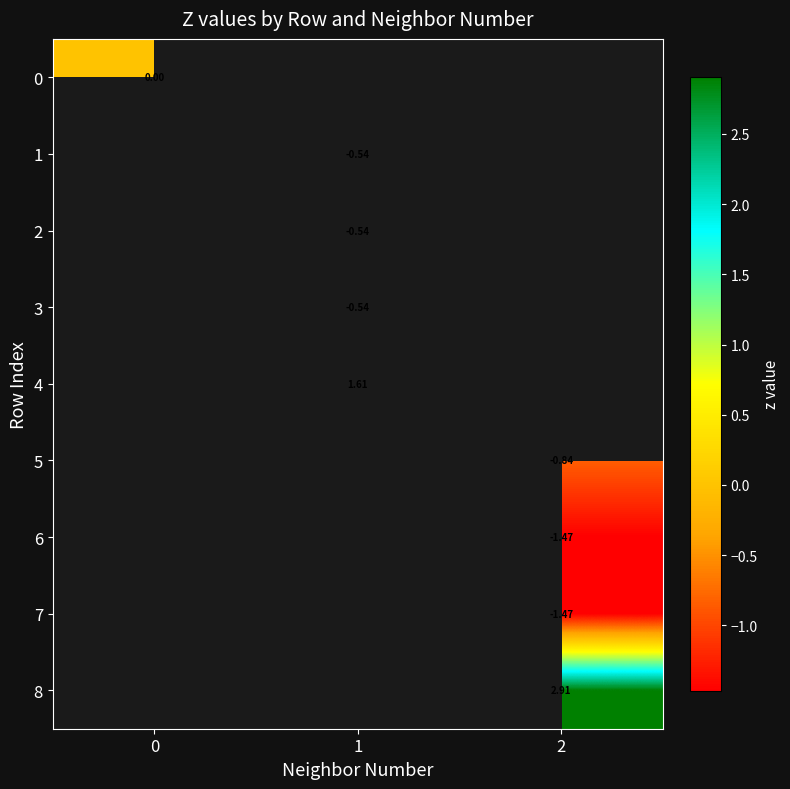

How many distinct data groups are displayed?

9